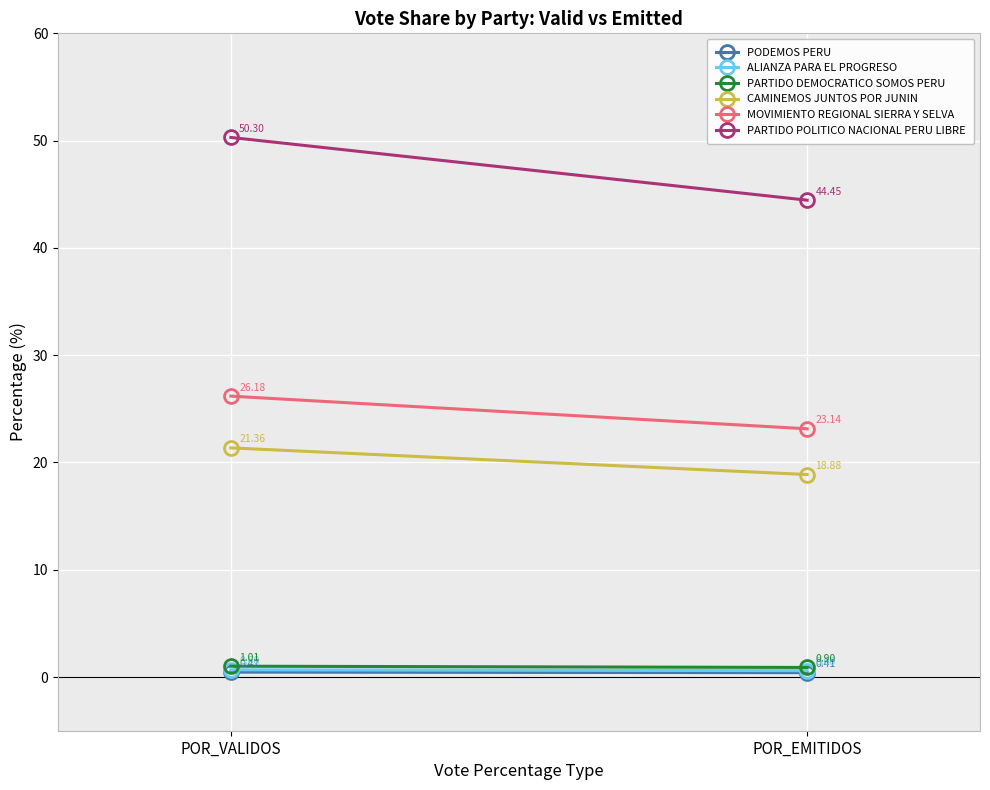

What is the average value of the PARTIDO POLITICO NACIONAL PERU LIBRE series?

47.4